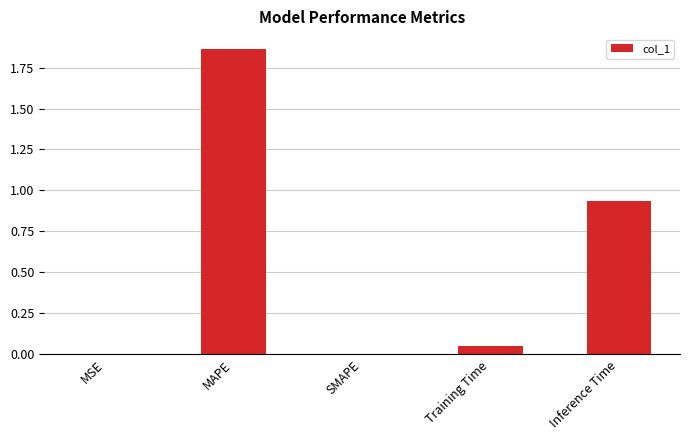

Which category has the highest value across all series?

MAPE